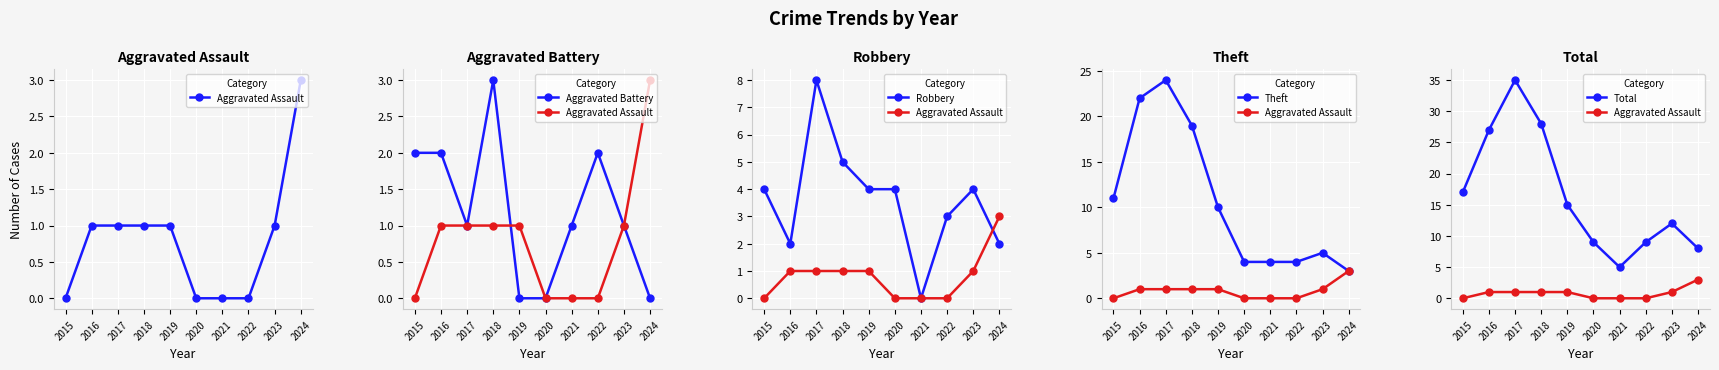

True or false: Total and Theft cross at least once.

False